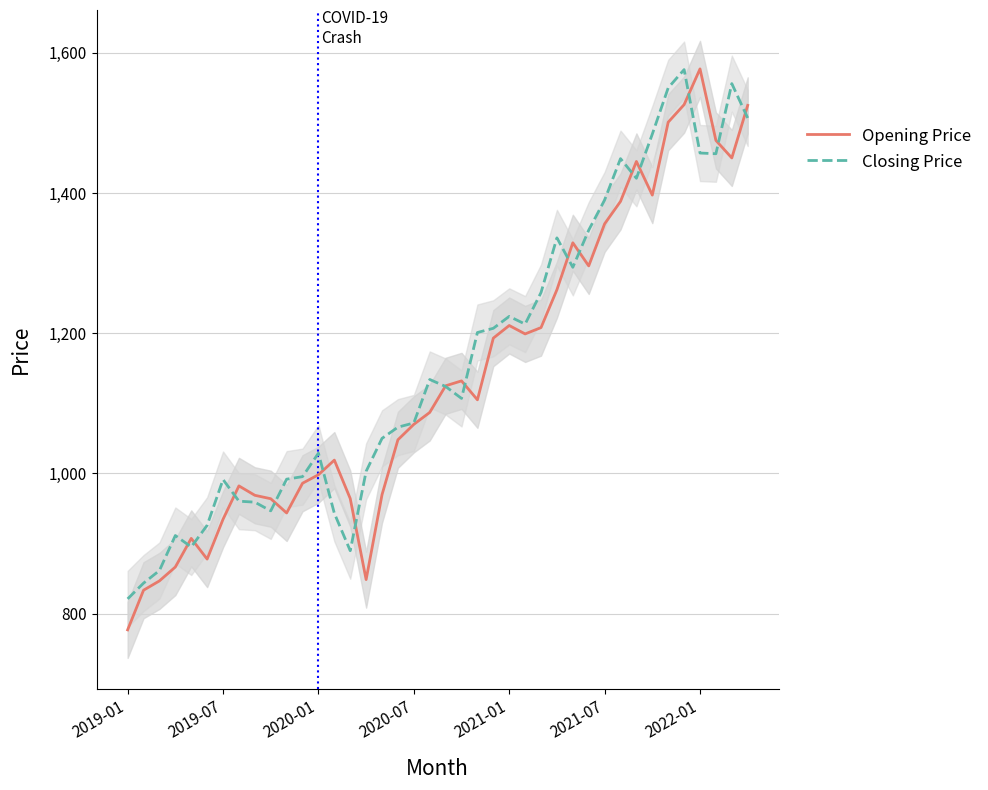

At which label does Opening Price reach its peak?

2022-01